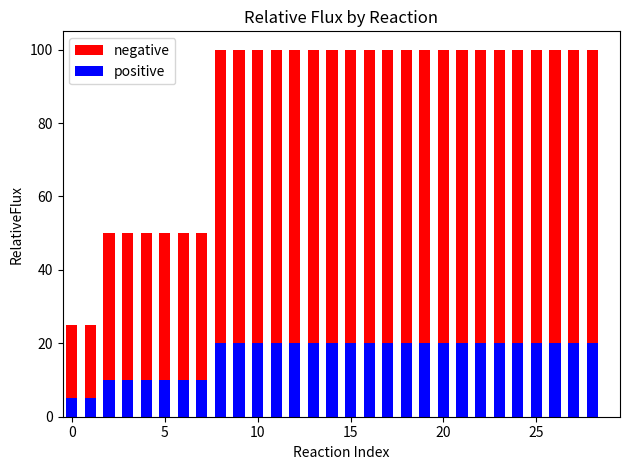

The value of positive at 0 is 8. True or false?

False